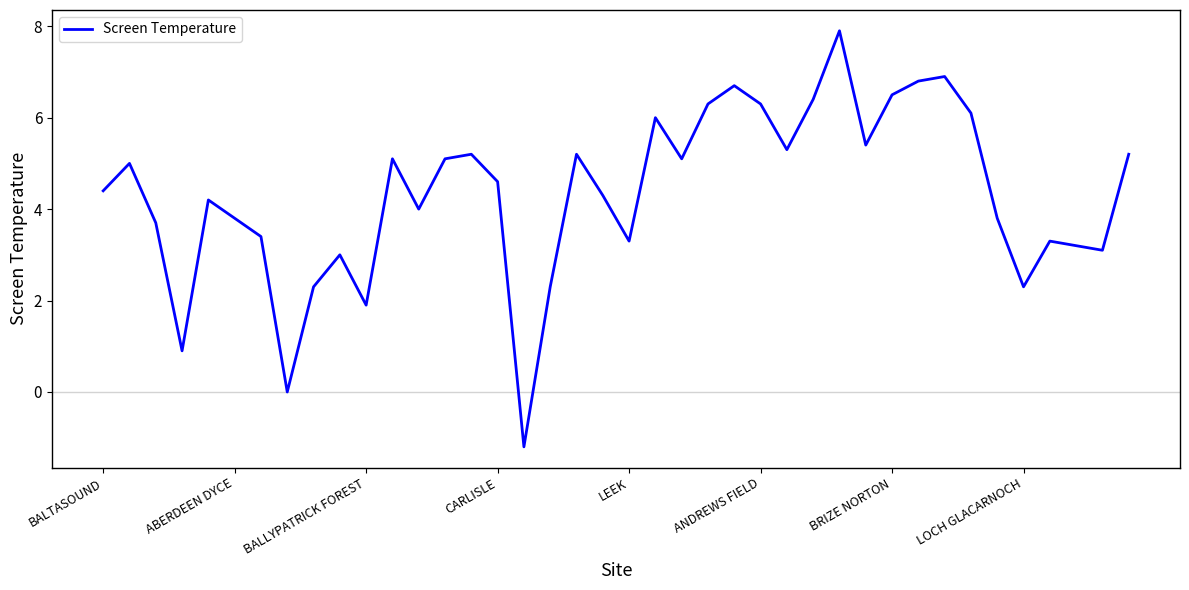

What is the maximum value shown in the chart?

7.9